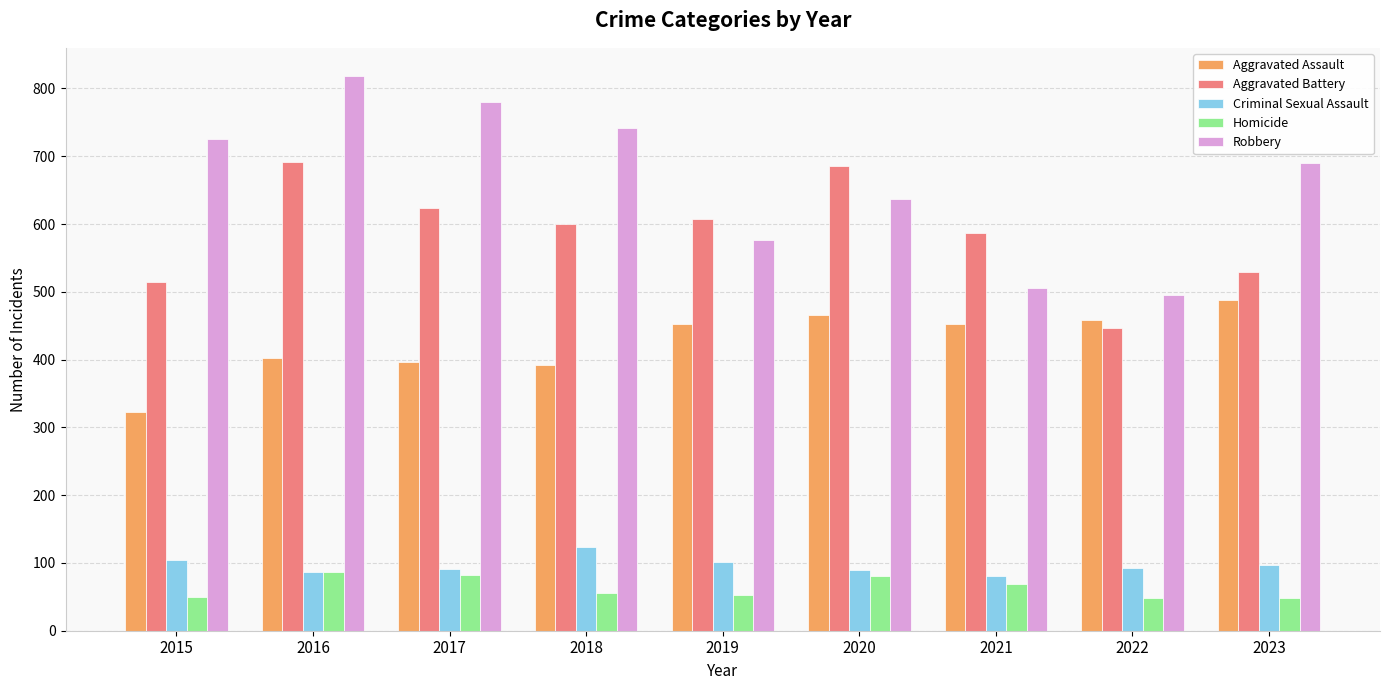

What is the sum of all Aggravated Battery values?

5285